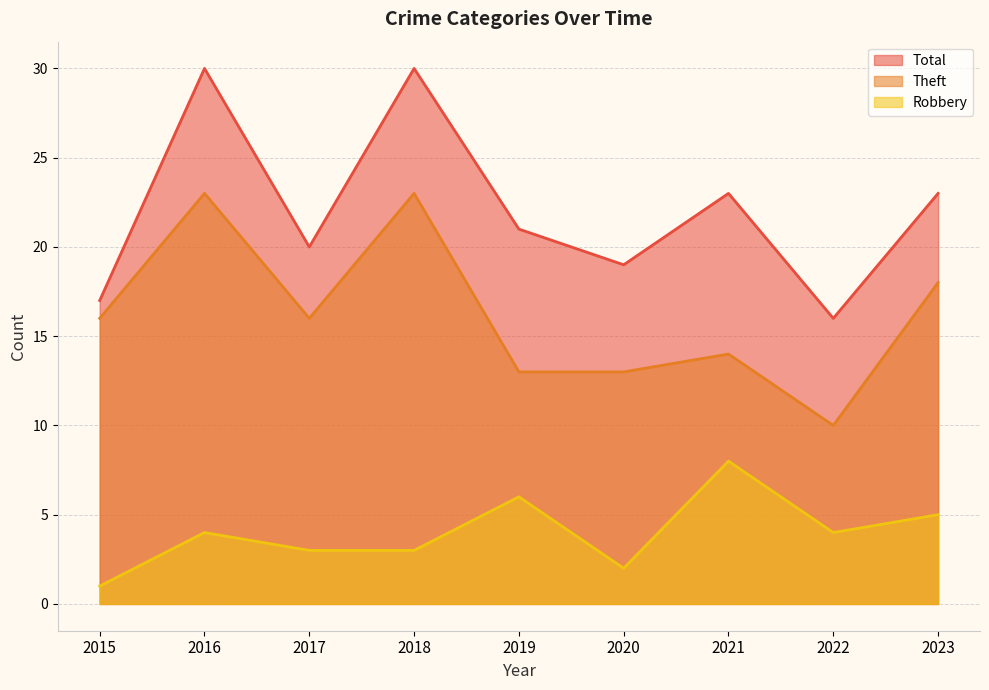

What is the maximum value shown in the chart?

30